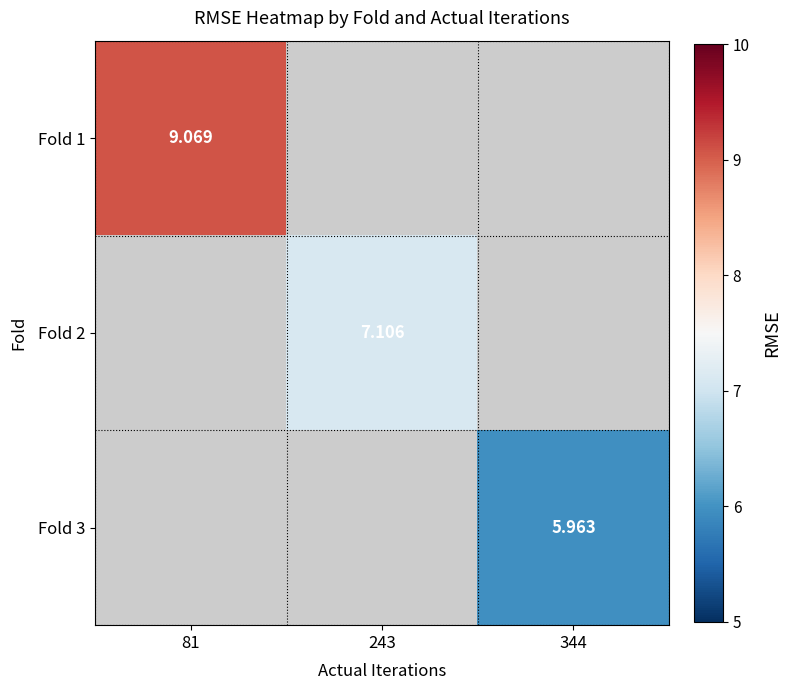

List the series in order of their overall mean, highest first.

Fold 1, Fold 2, Fold 3